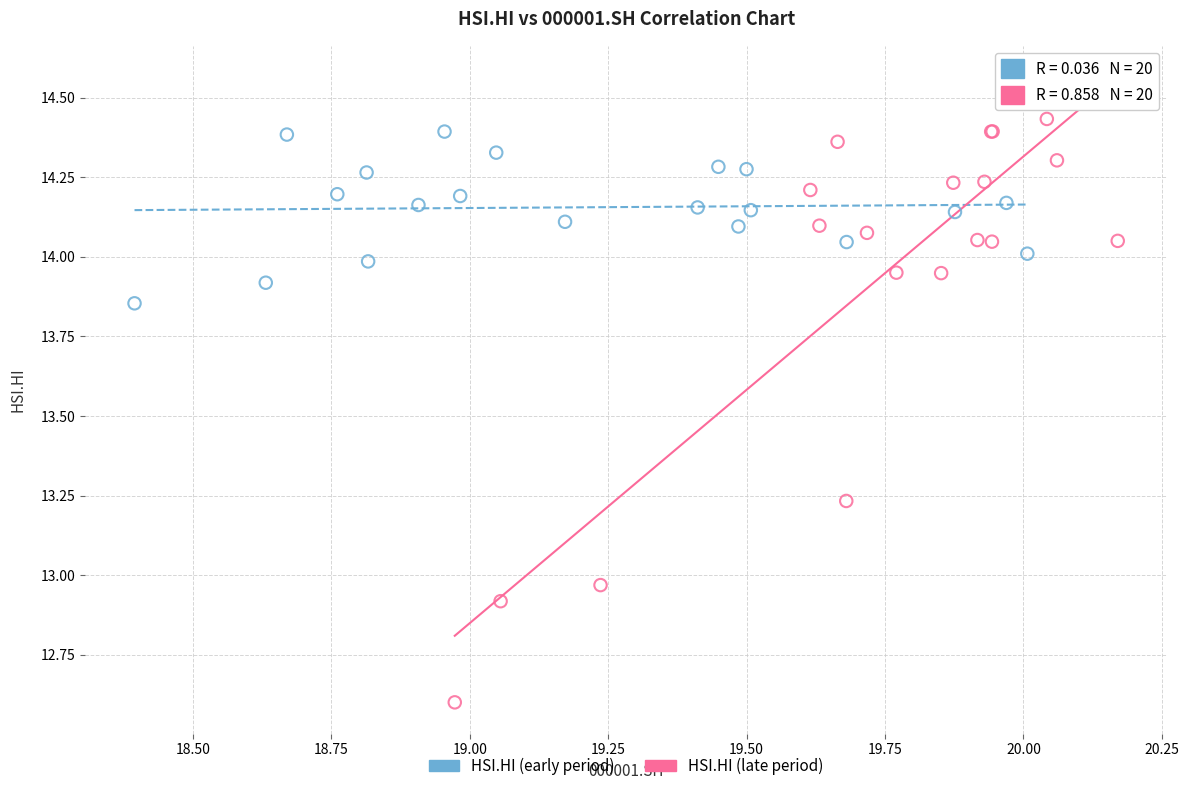

What are all the series names shown in the legend?

HSI.HI (early period), HSI.HI (late period)